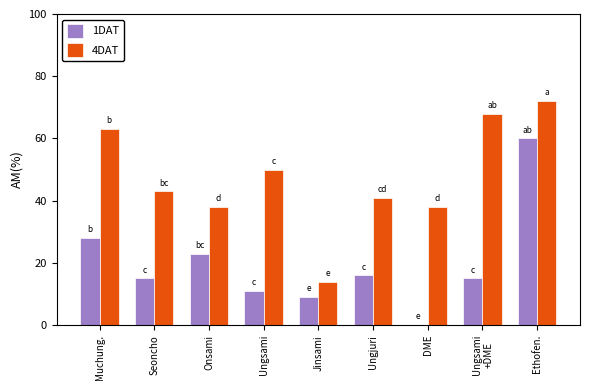

At which category is the sum across all series the highest?

Ethofen.